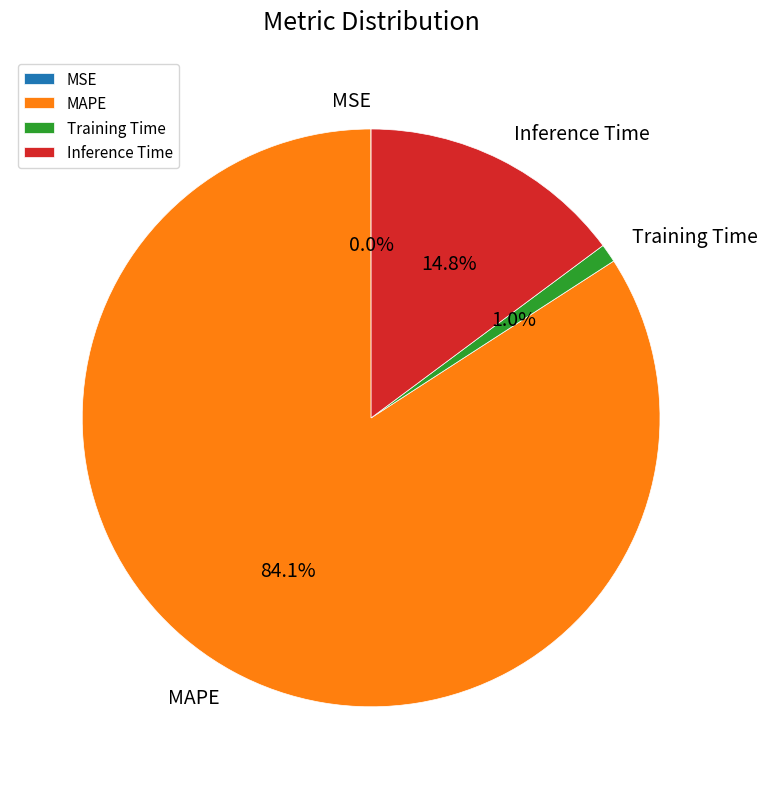

Which category has the biggest portion of the pie?

MAPE